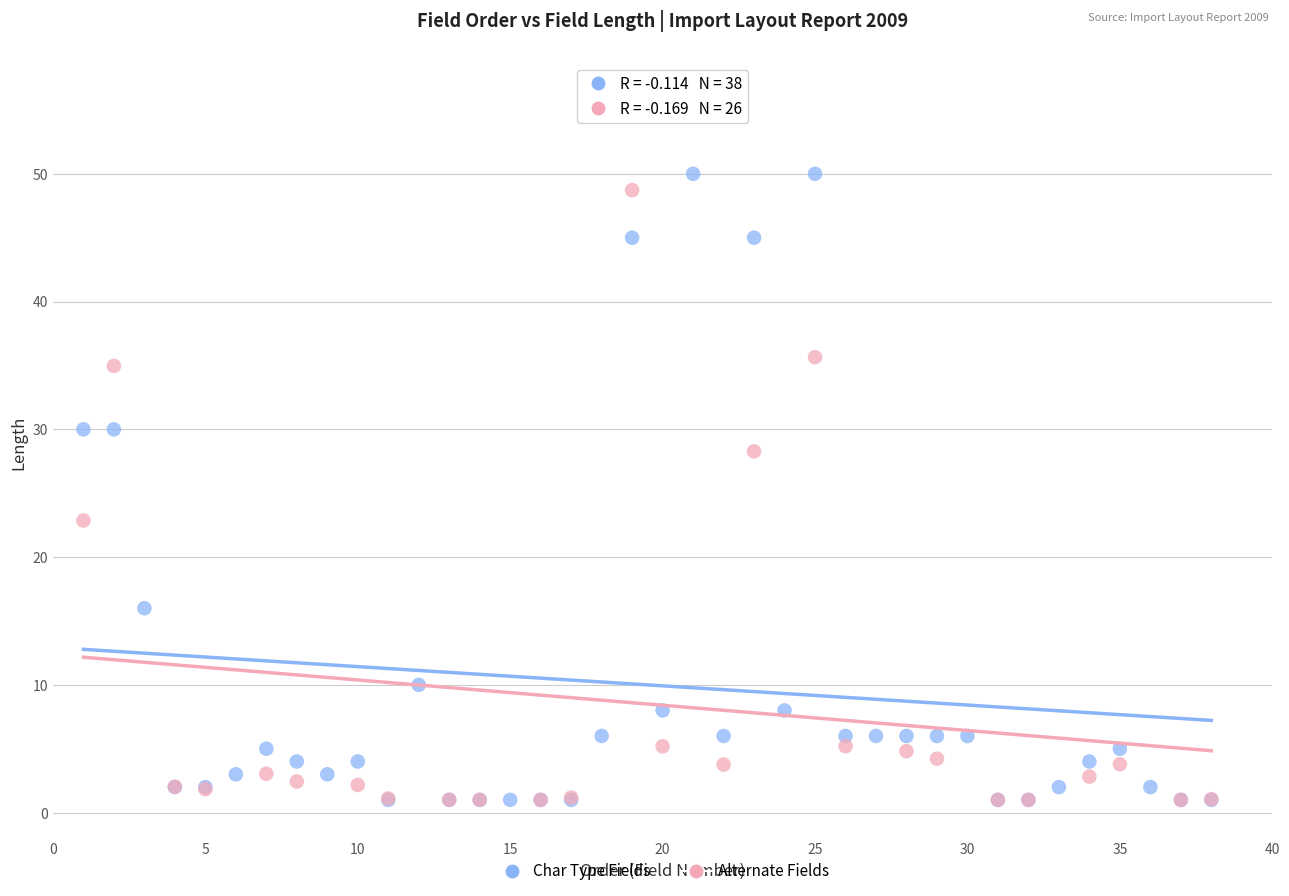

What are all the series names shown in the legend?

Char Type Fields, Alternate Fields